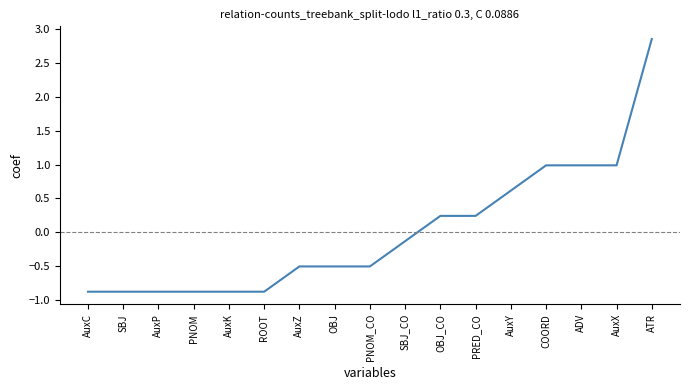

What is the minimum value shown in the chart?

-0.9